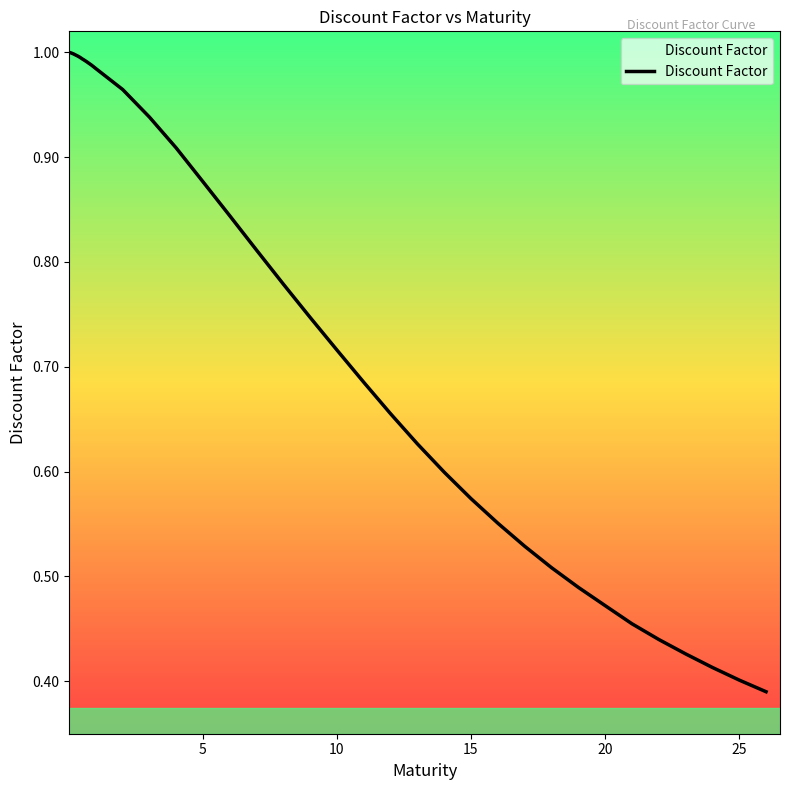

What is the difference between the maximum and minimum values?

0.6